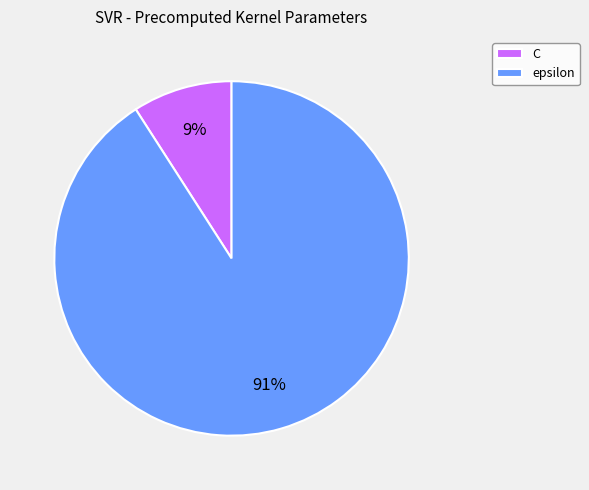

Count the number of slices in the pie.

2